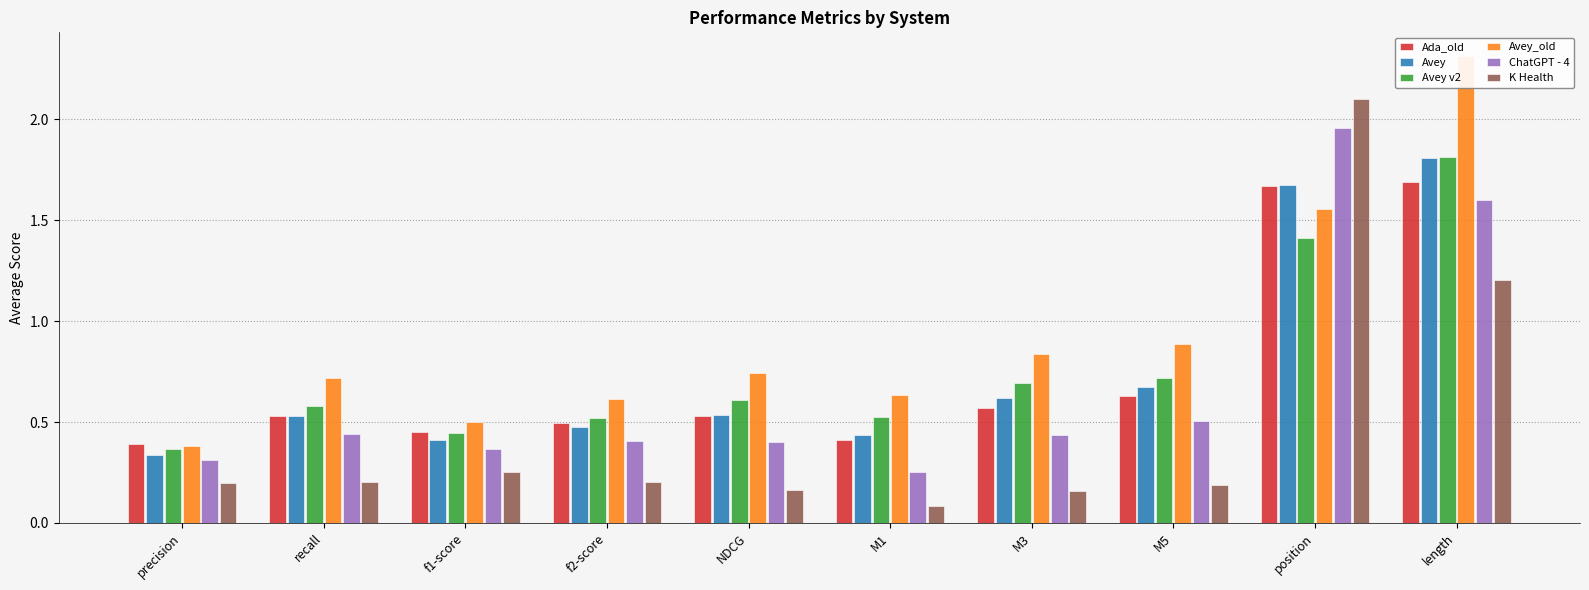

True or false: K Health has a value of 0.2 at NDCG.

True